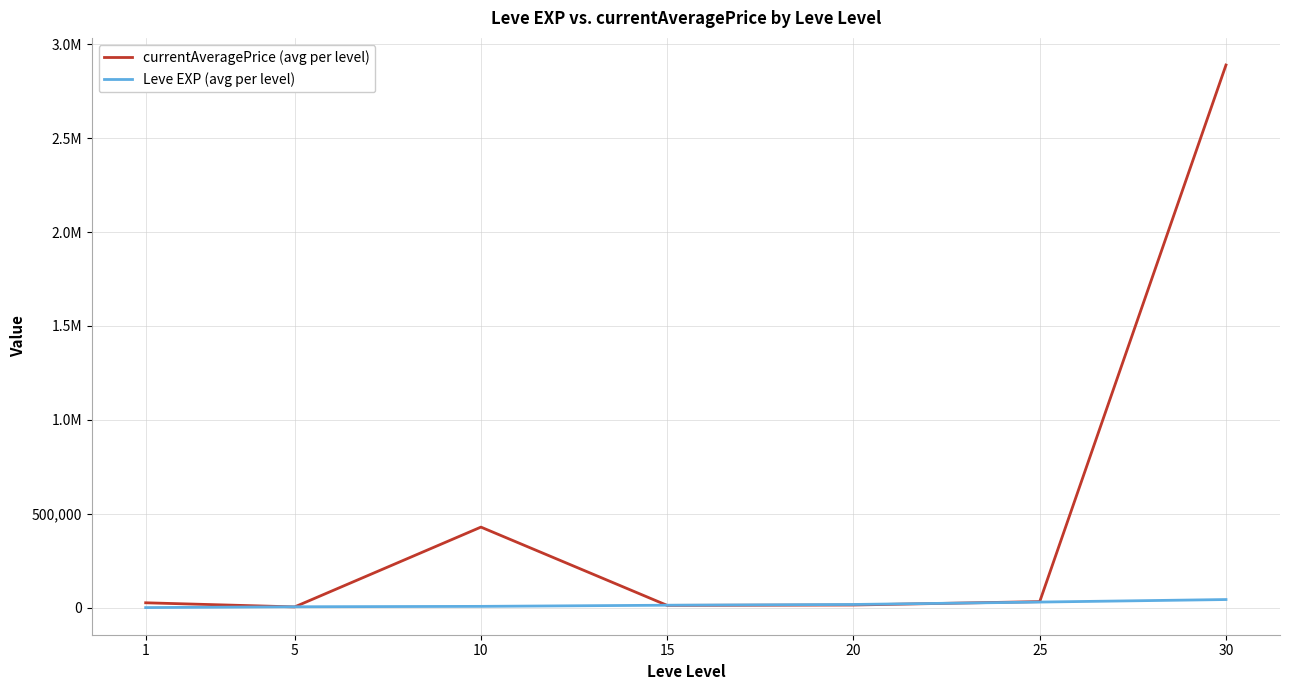

What is the spread (max minus min) of values at 20?

2909.8